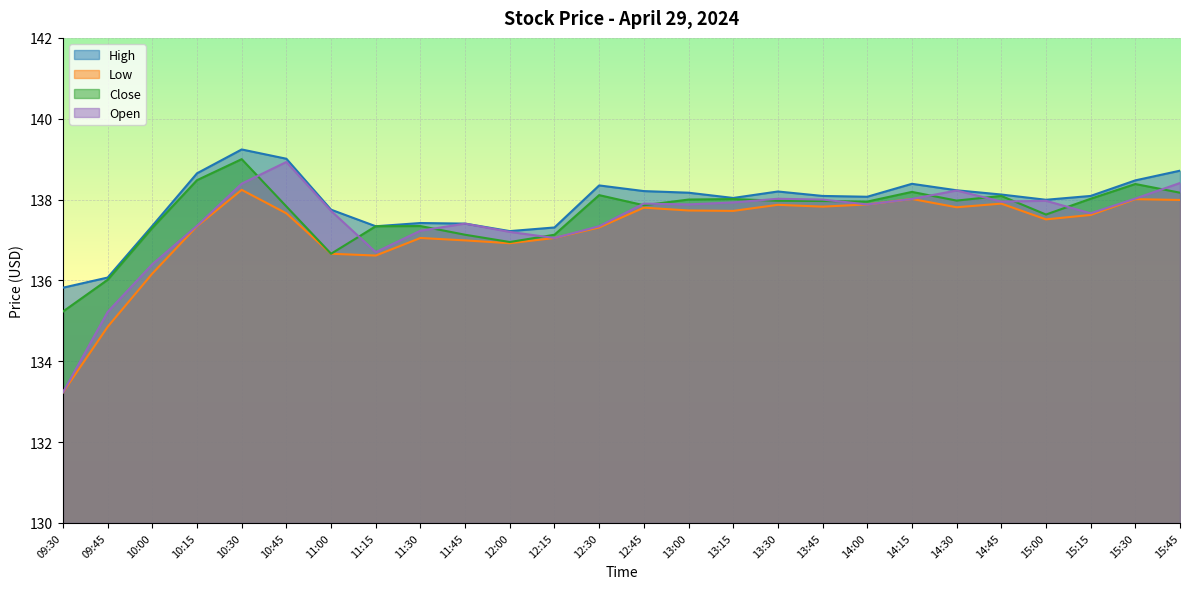

List the series in order of their overall mean, highest first.

High, Close, Open, Low